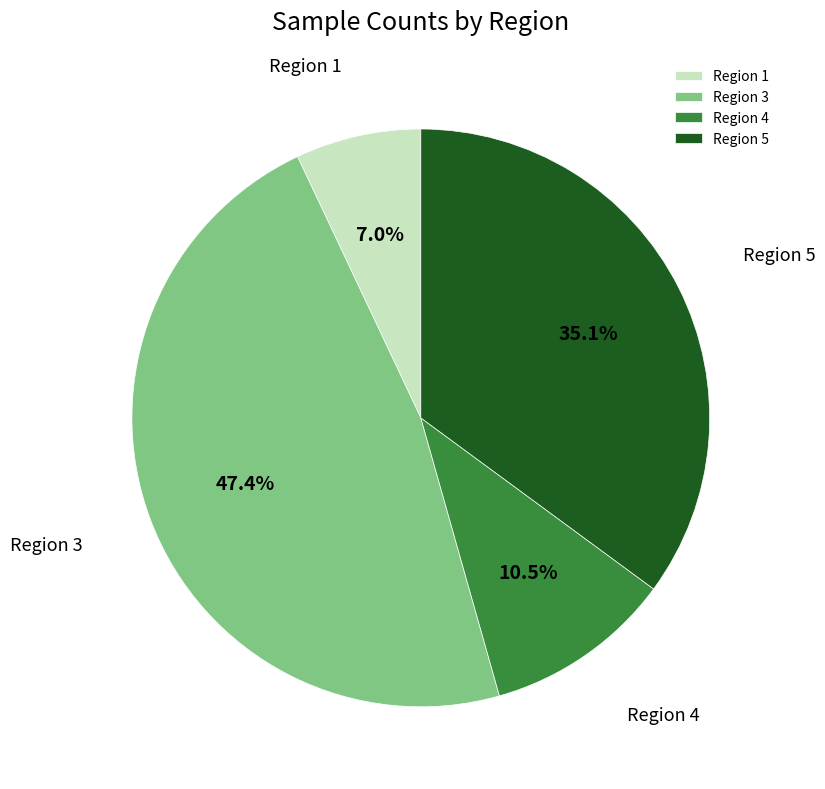

Is Region 3 the majority of the pie?

No